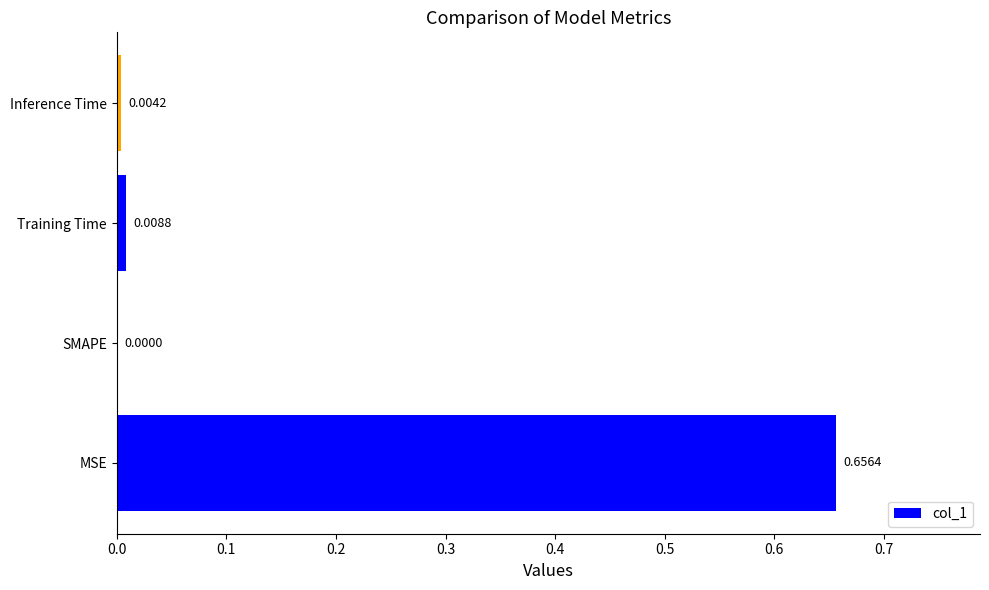

Which label corresponds to the largest value in the chart?

MSE